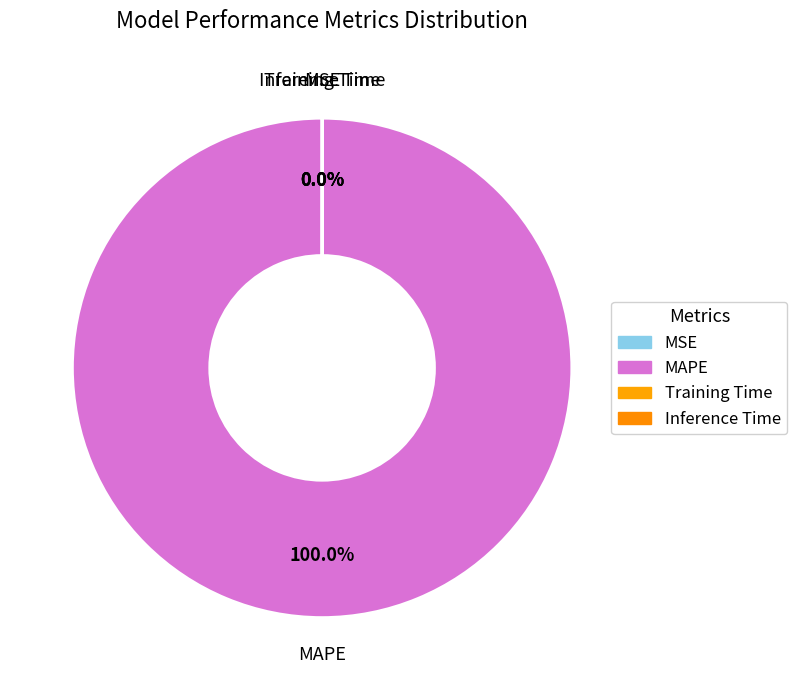

Which slice is the smallest?

MSE